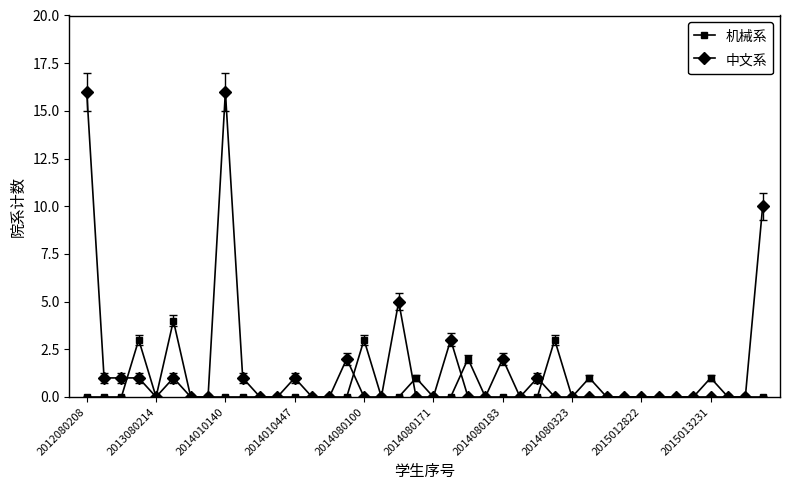

Which series has the largest total across all categories?

中文系